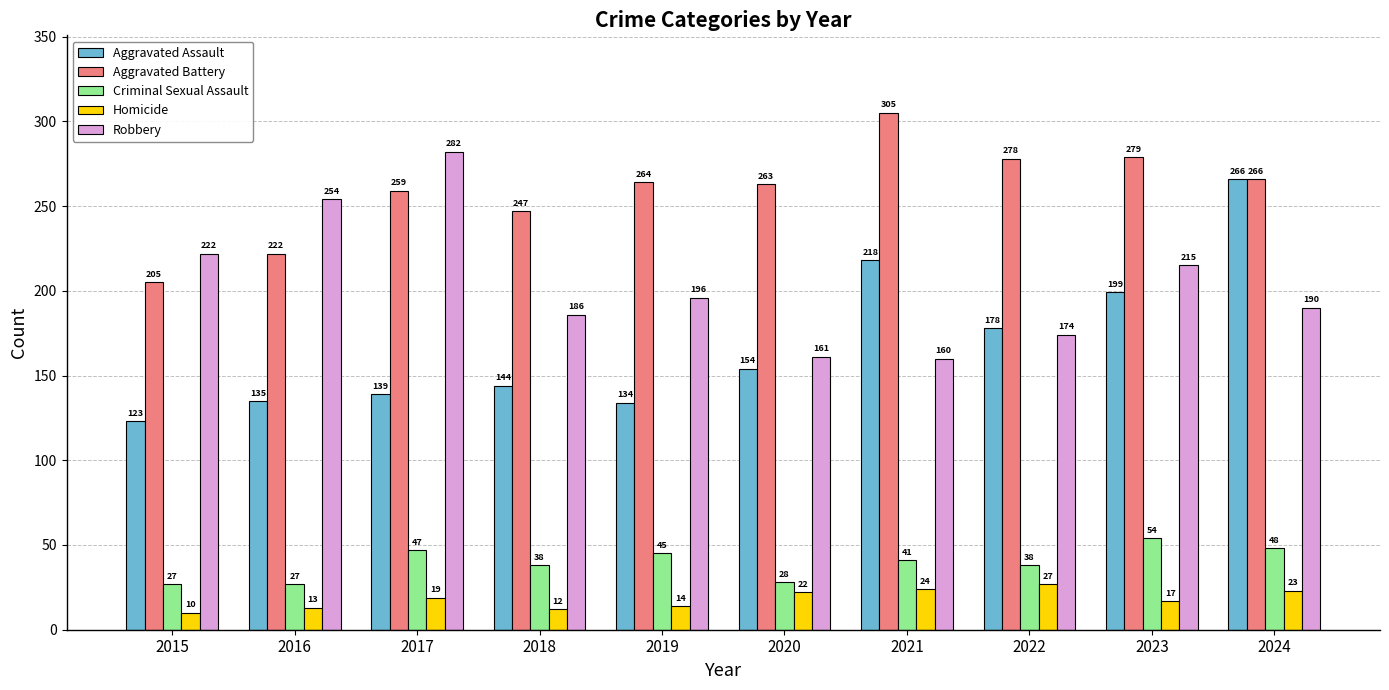

Which category has the lowest value across all series?

2015